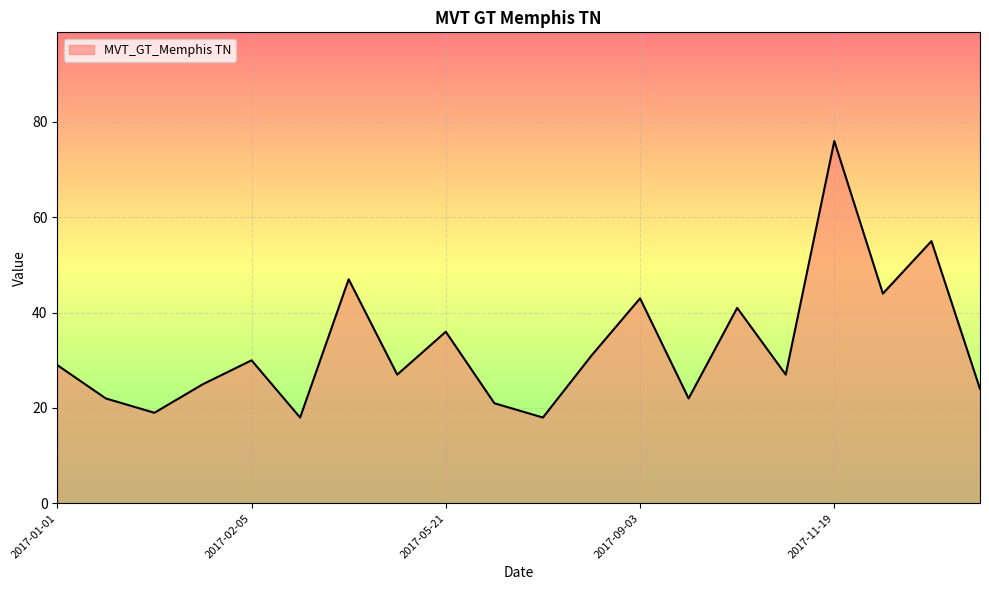

What is the greatest value displayed?

76